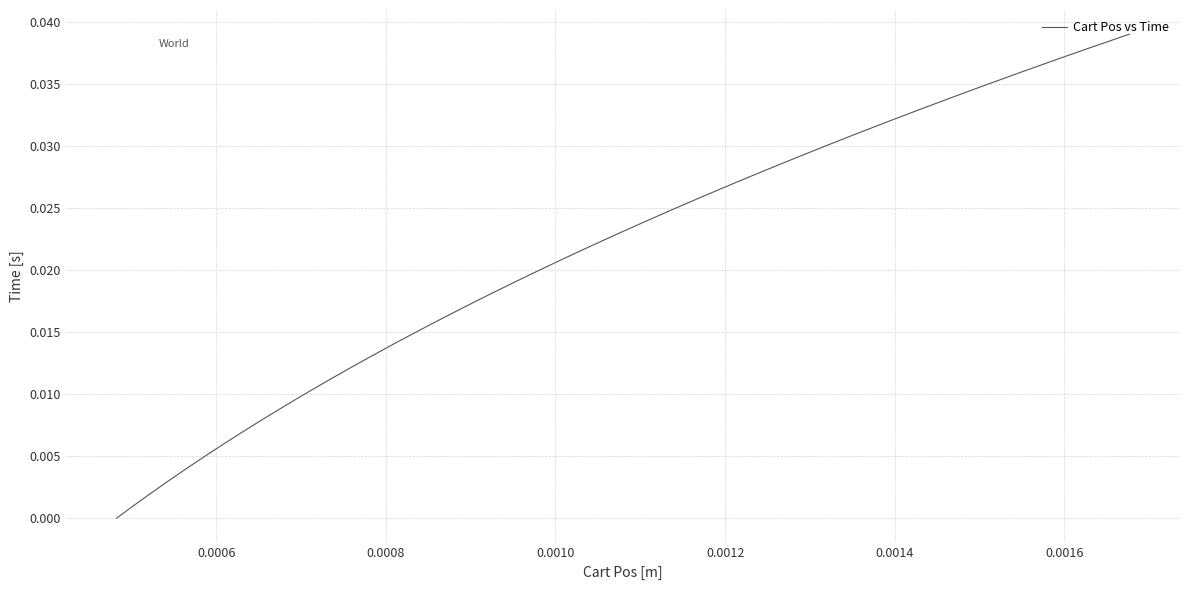

Does the chart display data point markers on the line(s)?

No